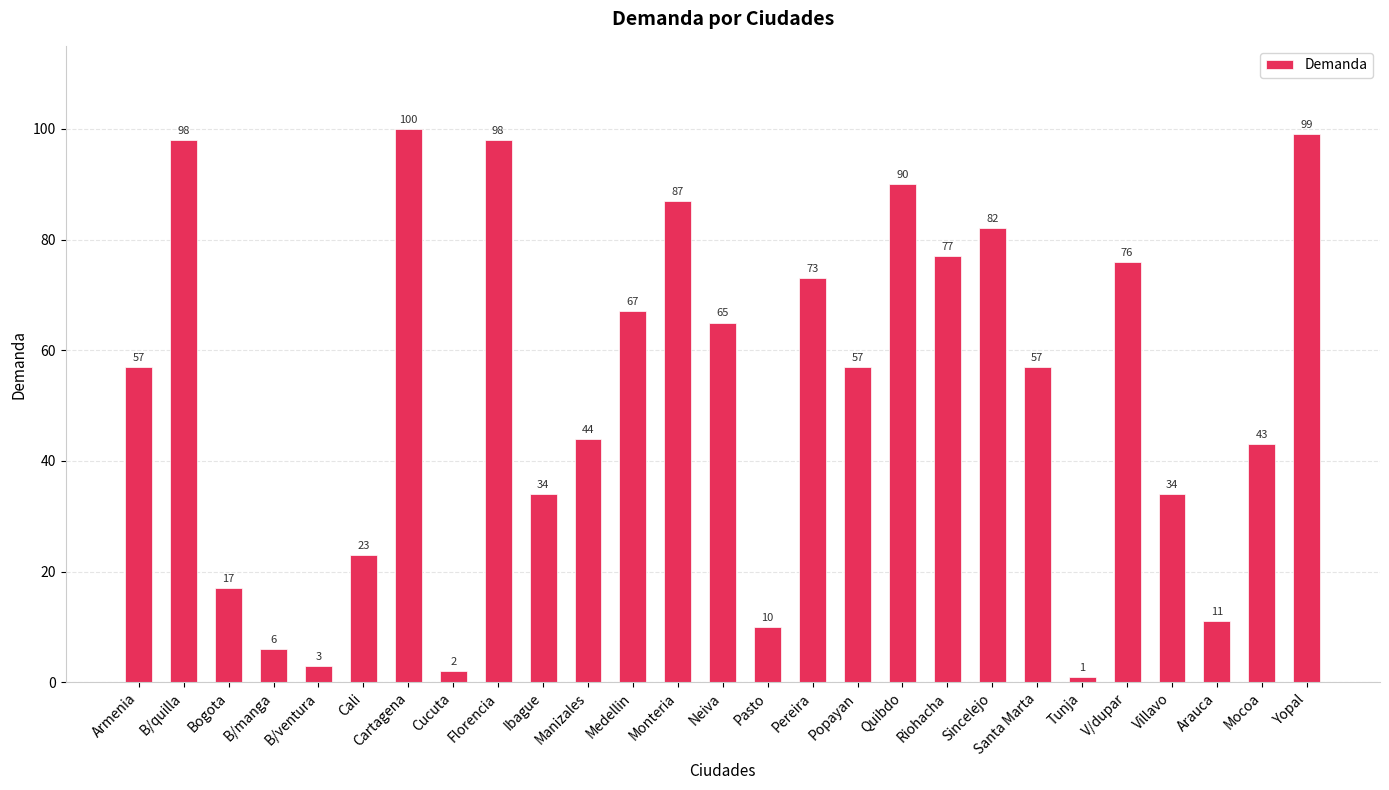

Reading right to left, extract all data points from this chart.

Yopal=99	Mocoa=43	Arauca=11	Villavo=34	V/dupar=76	Tunja=1	Santa Marta=57	Sincelejo=82	Riohacha=77	Quibdo=90	Popayan=57	Pereira=73	Pasto=10	Neiva=65	Monteria=87	Medellin=67	Manizales=44	Ibague=34	Florencia=98	Cucuta=2	Cartagena=100	Cali=23	B/ventura=3	B/manga=6	Bogota=17	B/quilla=98	Armenia=57